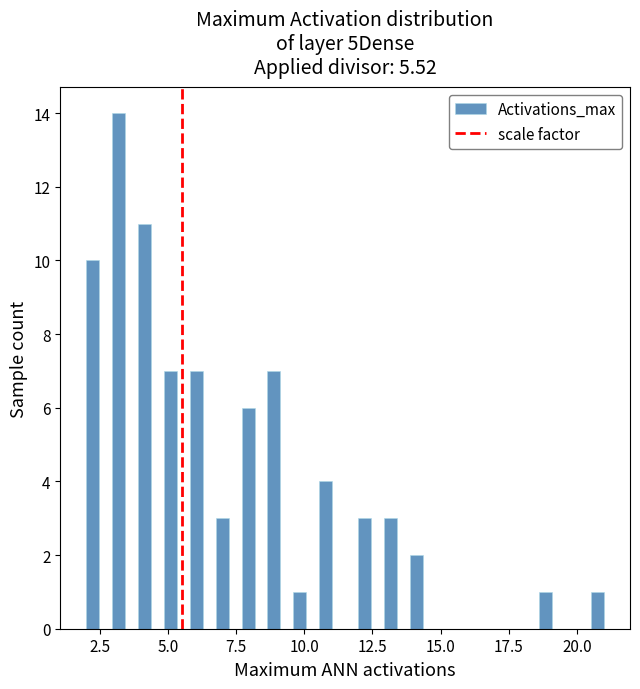

Read against the x-axis, roughly where is the centre of the tallest bar?

3.0